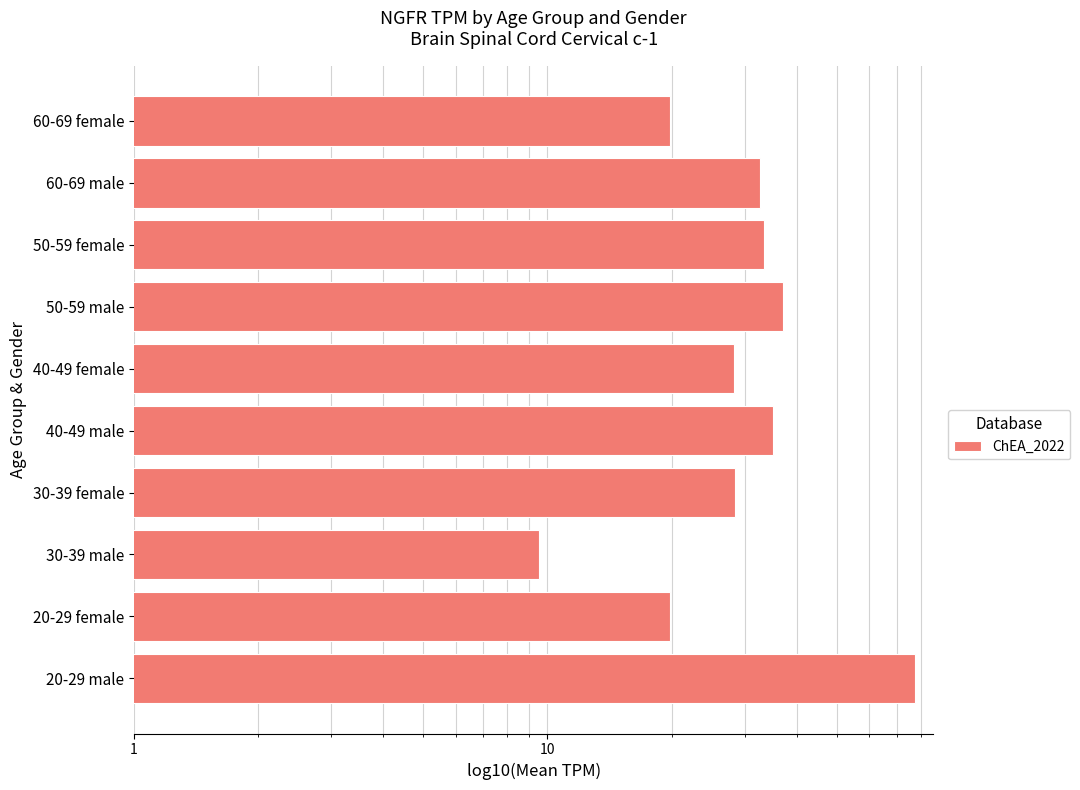

What position from the left is 60-69 male?

9